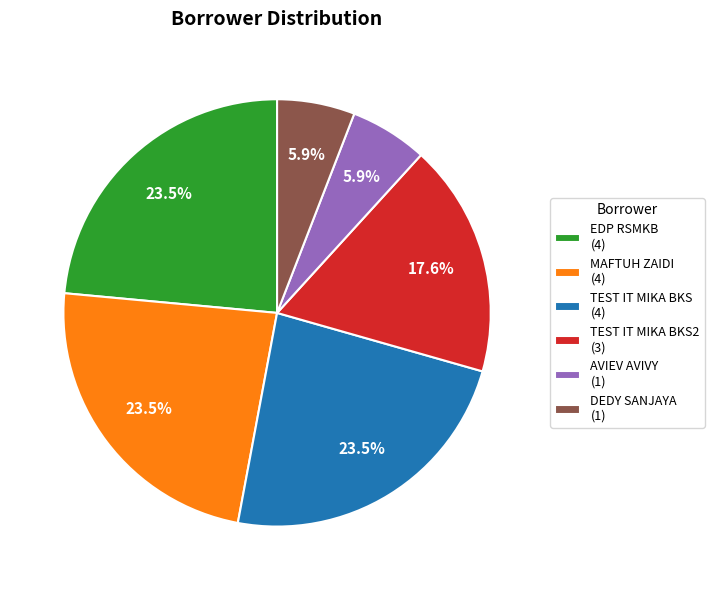

What is the ratio of the value at MAFTUH ZAIDI (4) to the value at DEDY SANJAYA (1)?

4.0